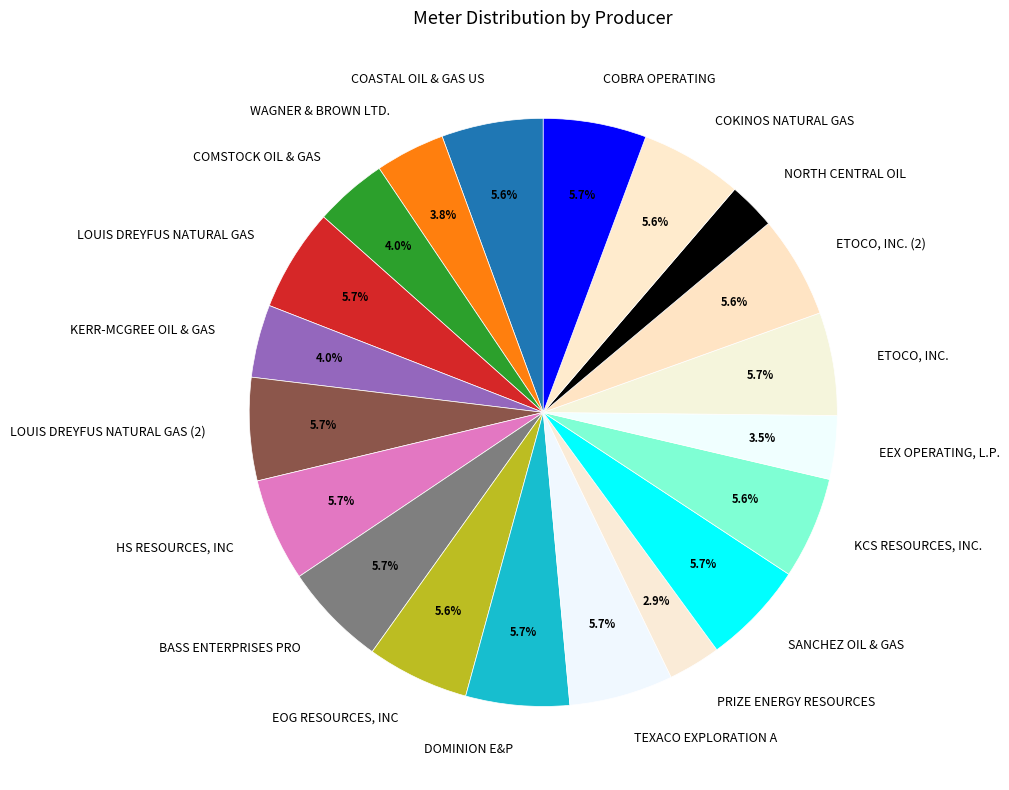

To the nearest percent, what is the average slice percentage?

5%